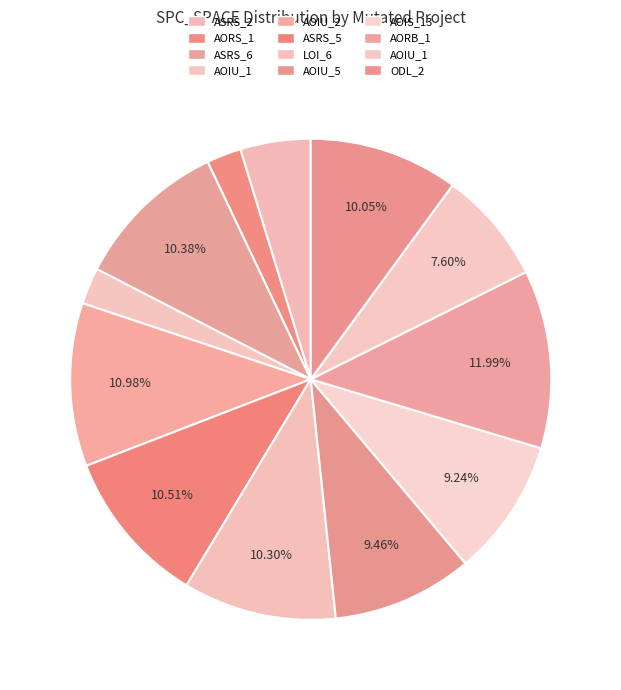

How many slices are in this pie chart?

12